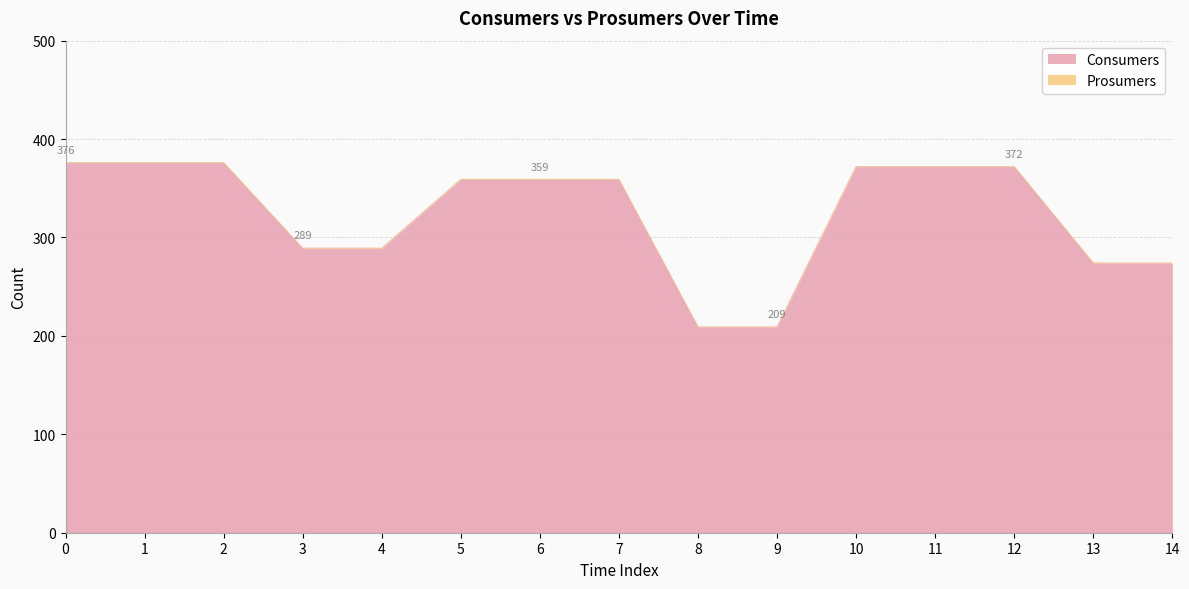

Rank the categories by value from lowest to highest.

8, 9, 13, 14, 3, 4, 5, 6, 7, 10, 11, 12, 0, 1, 2